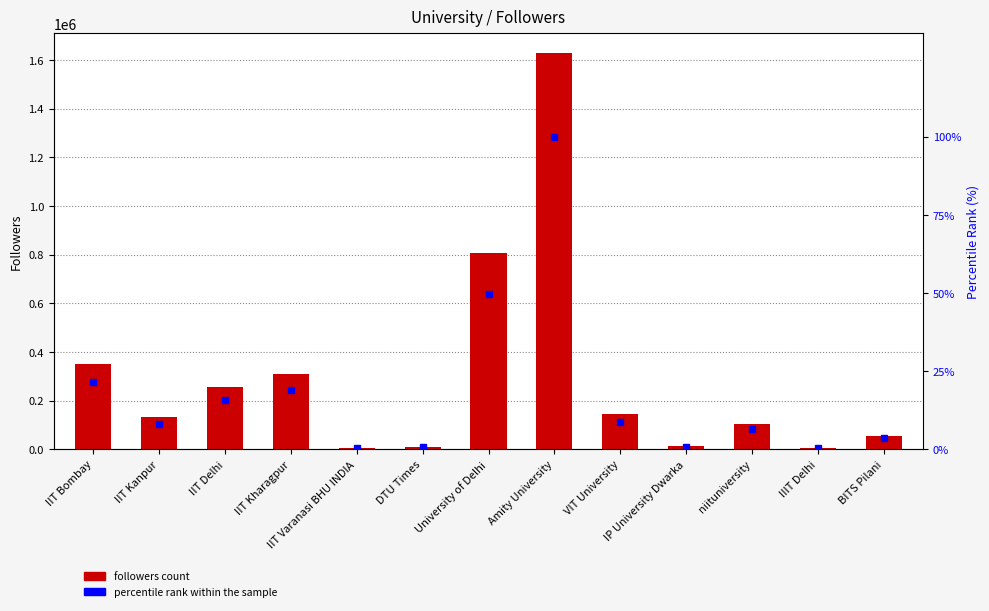

At which category is the sum across all series the highest?

Amity University